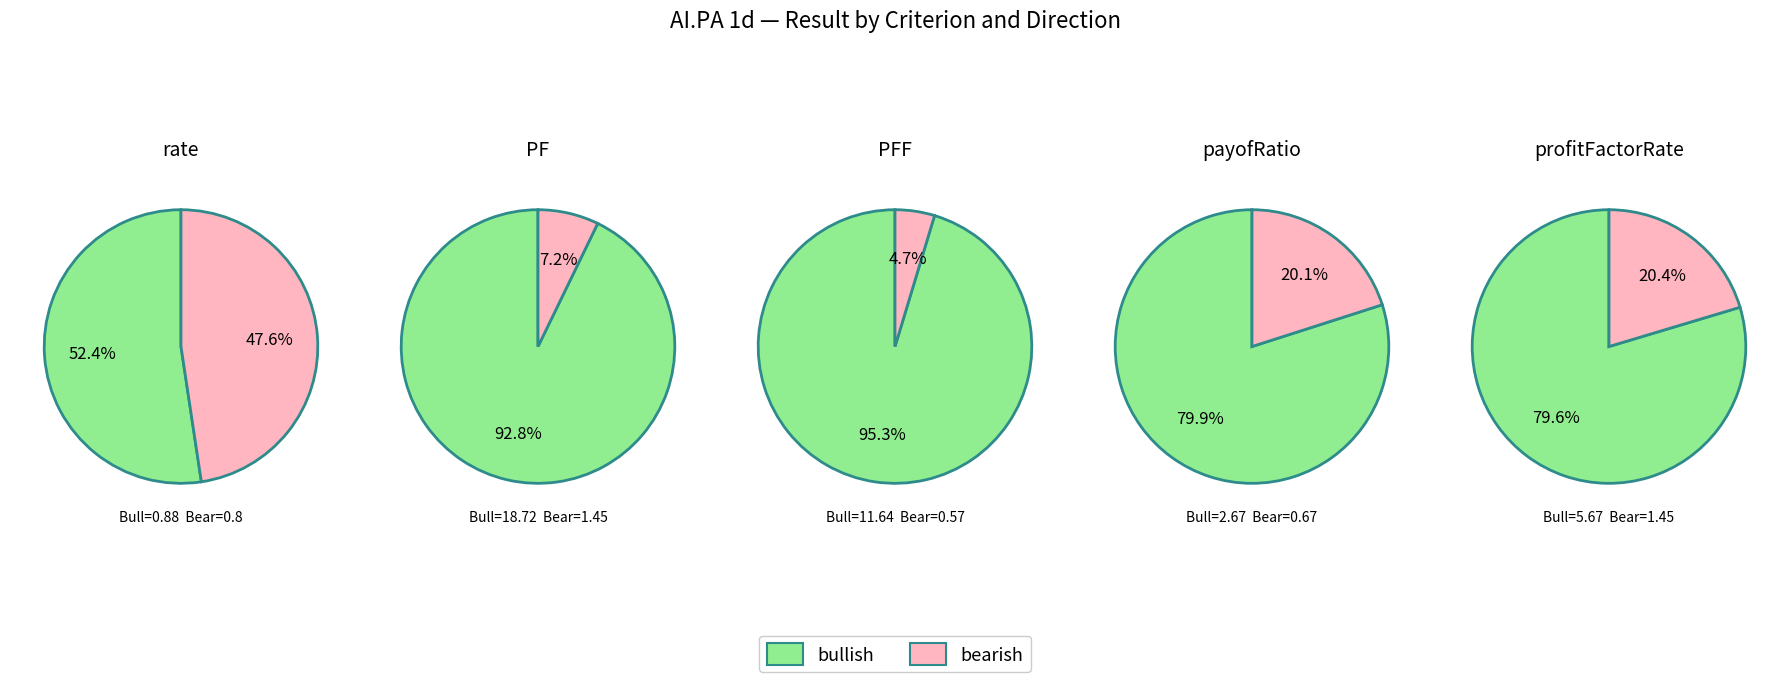

What is the smallest slice in the pie chart?

bearish